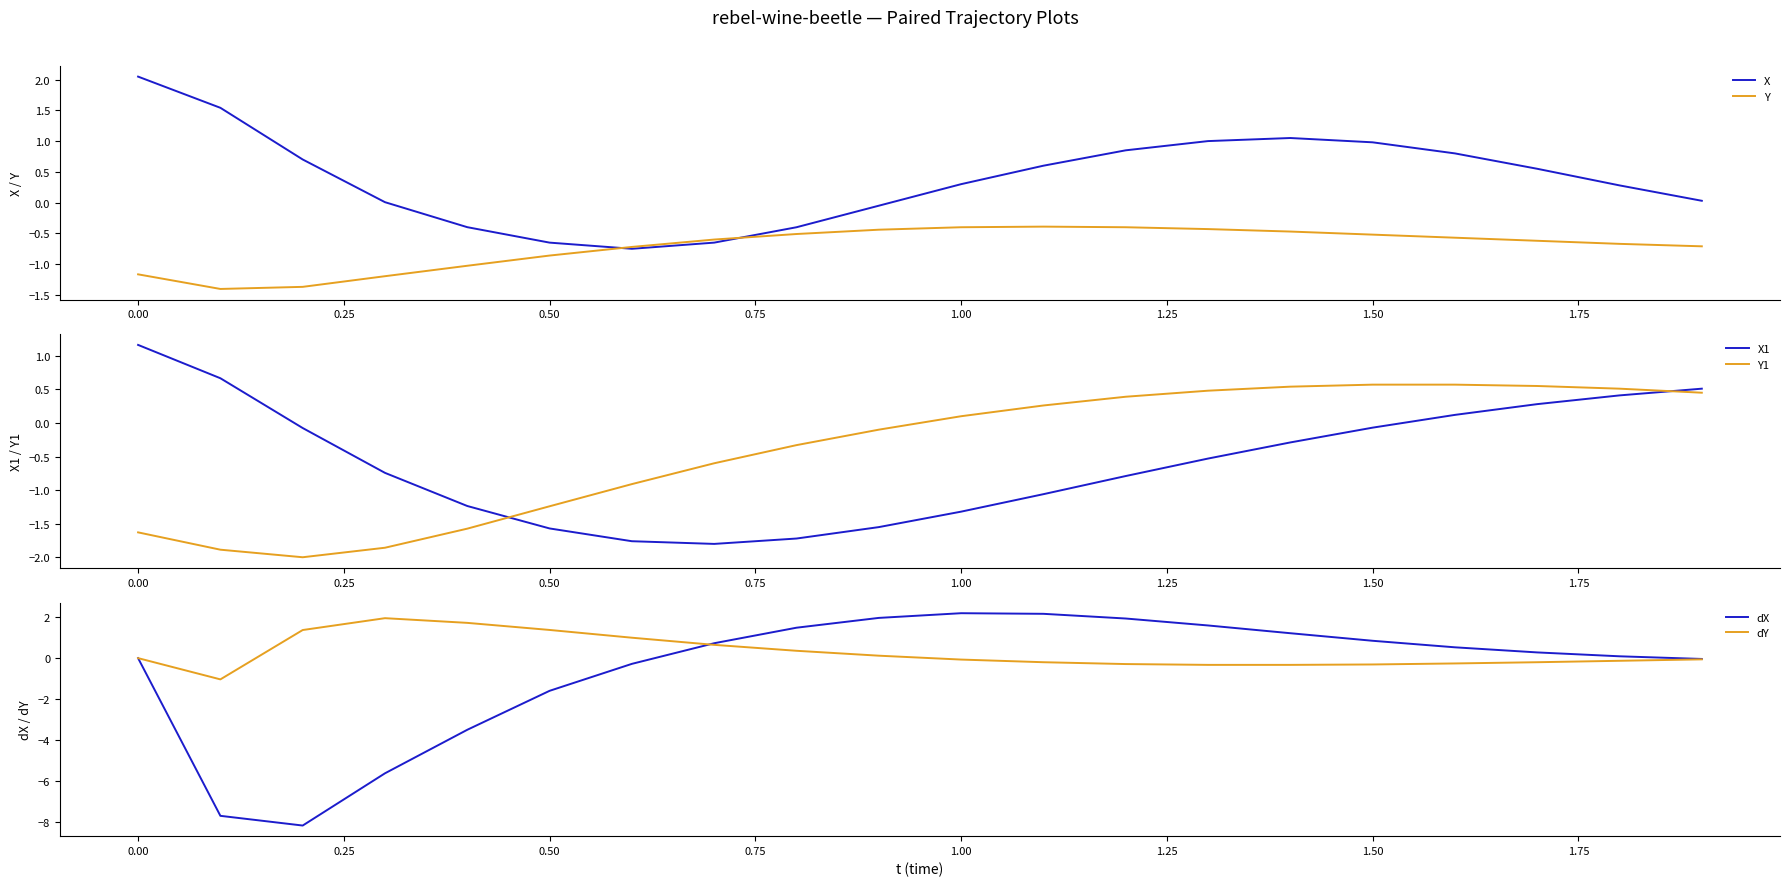

What is the sum of all Y1 values?

-7.7